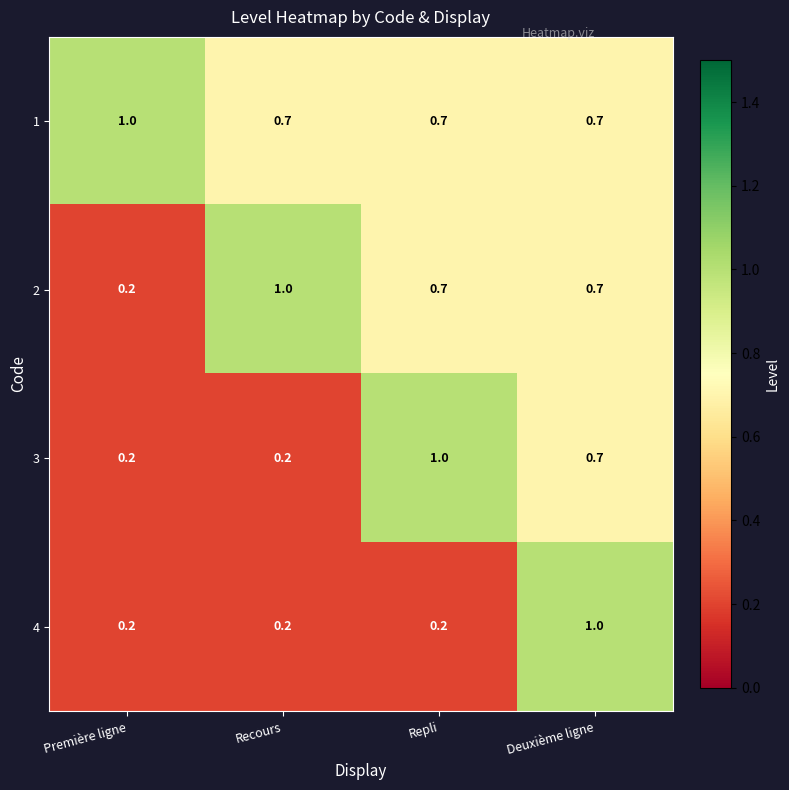

How many distinct data groups are displayed?

4